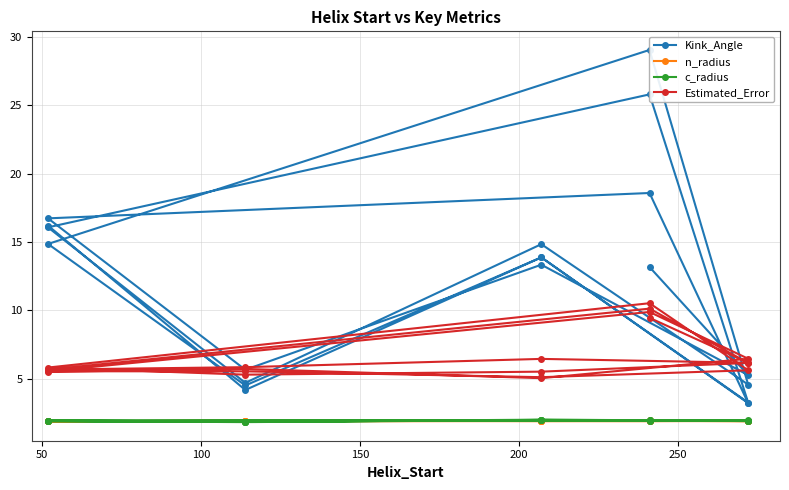

What is the greatest value displayed?

29.0